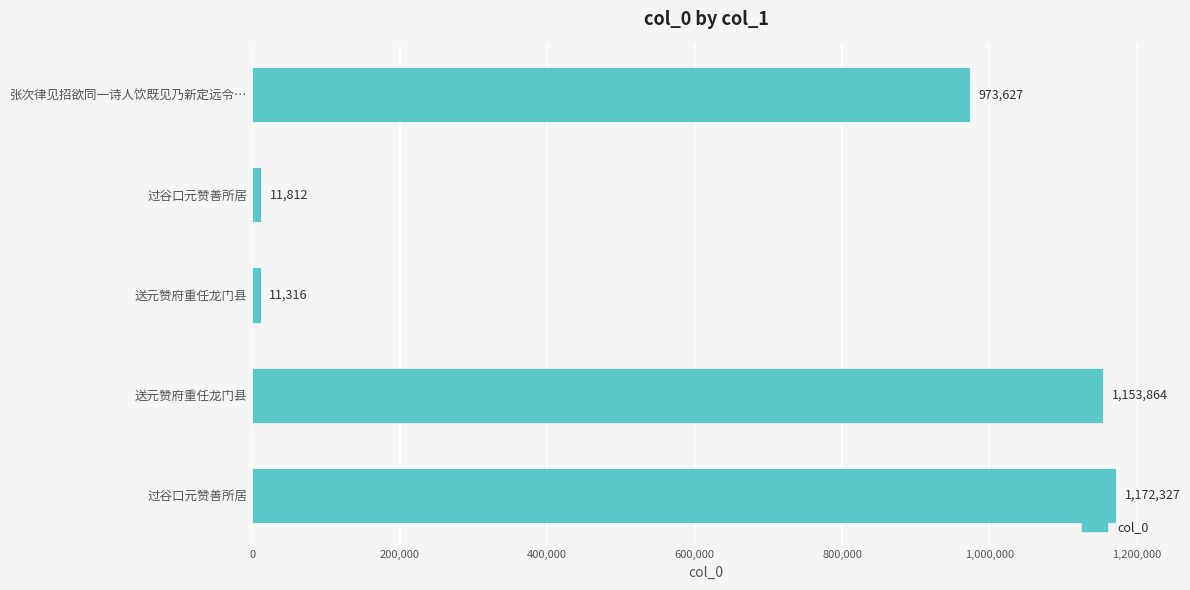

How many bars are there in total?

5